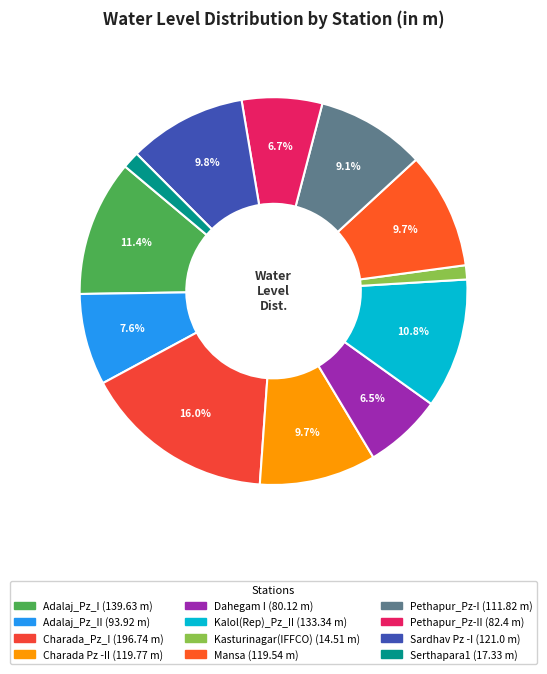

How many segments does this pie chart have?

12